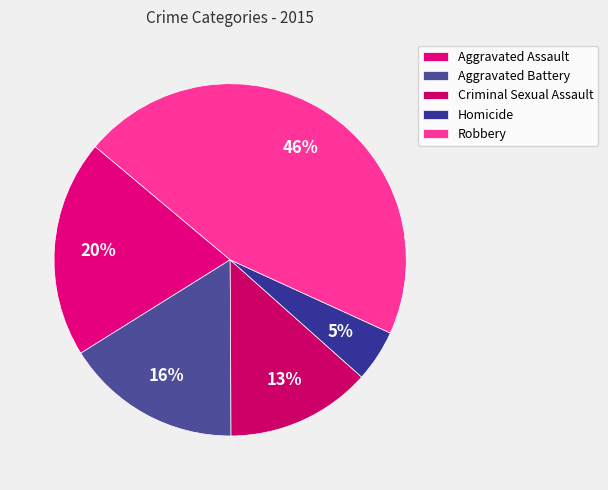

Count the number of slices in the pie.

5